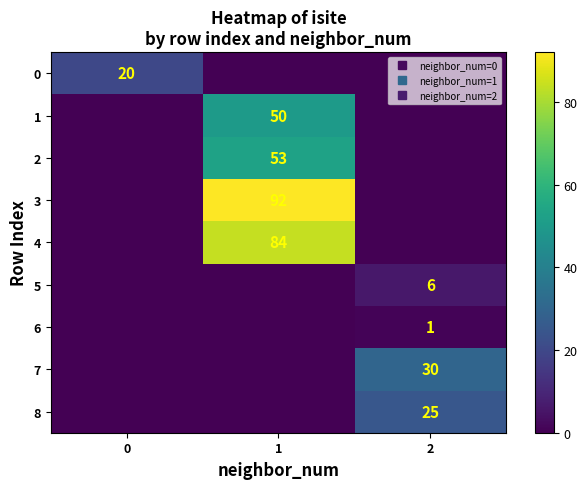

How many values in 8 are above zero?

1